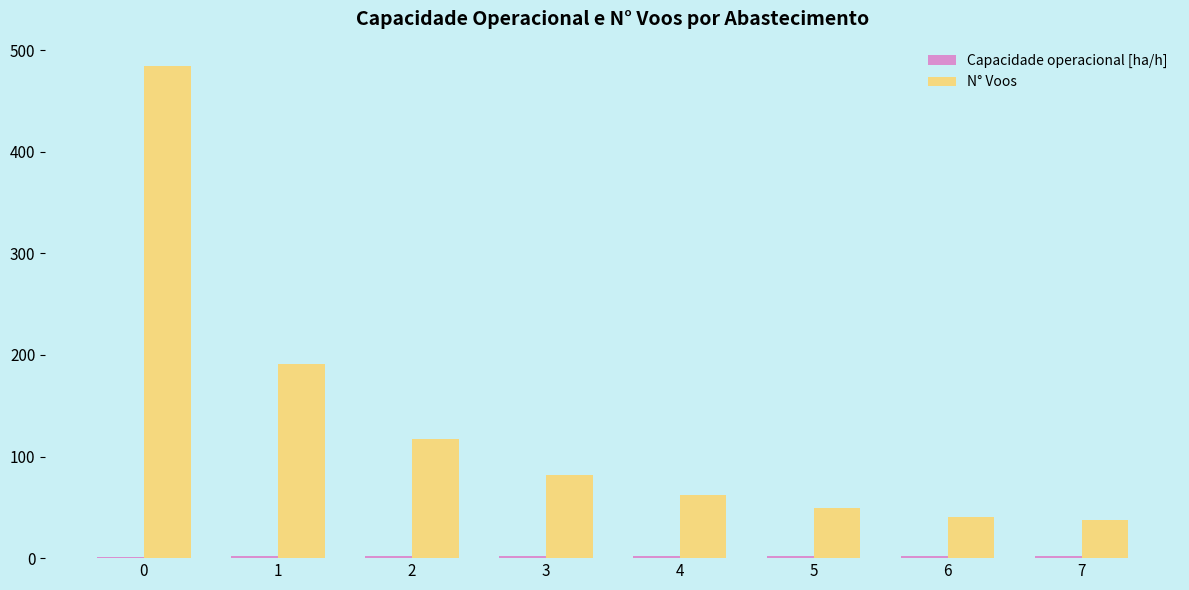

What is the sum of all N° Voos values?

1063.0